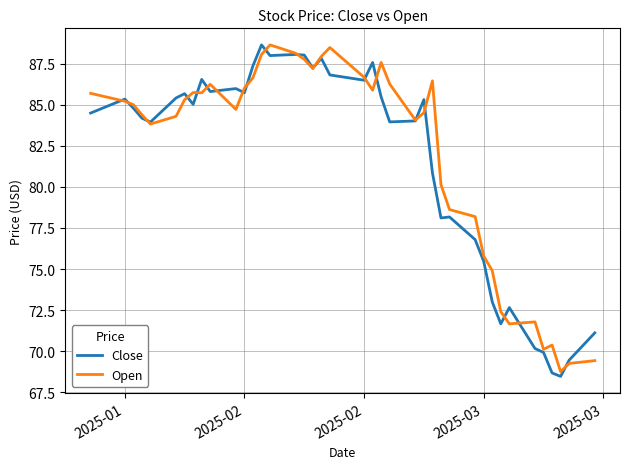

What is the minimum value for Open?

68.8